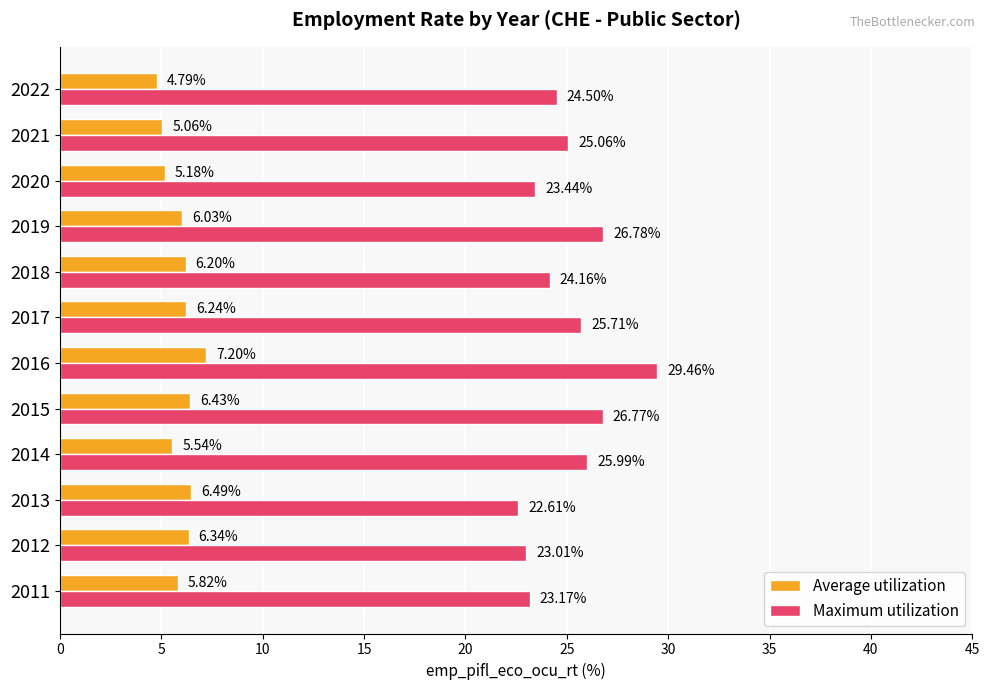

What is the sum of all Maximum utilization values?

300.7